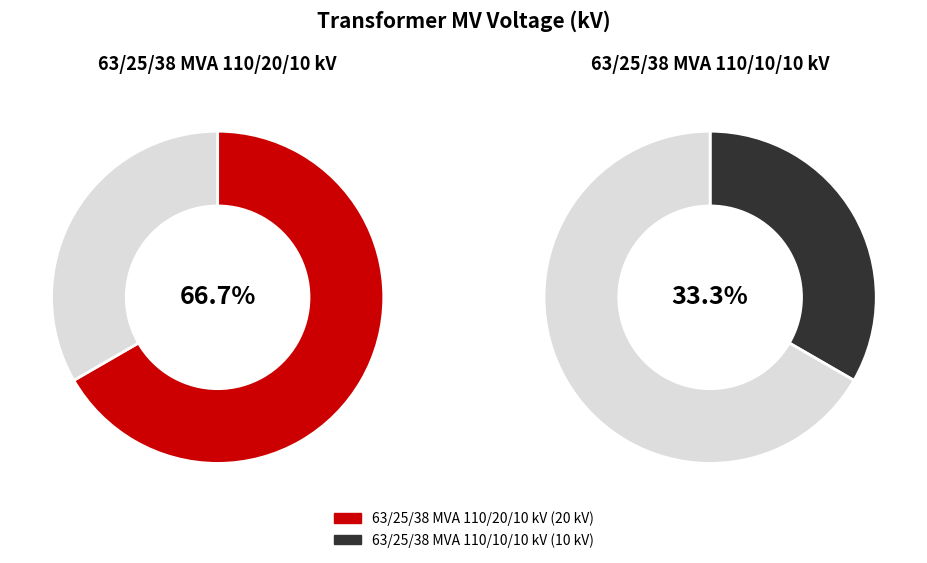

What percentage is the 63/25/38 MVA 110/10/10 kV slice, to the nearest percent?

33%